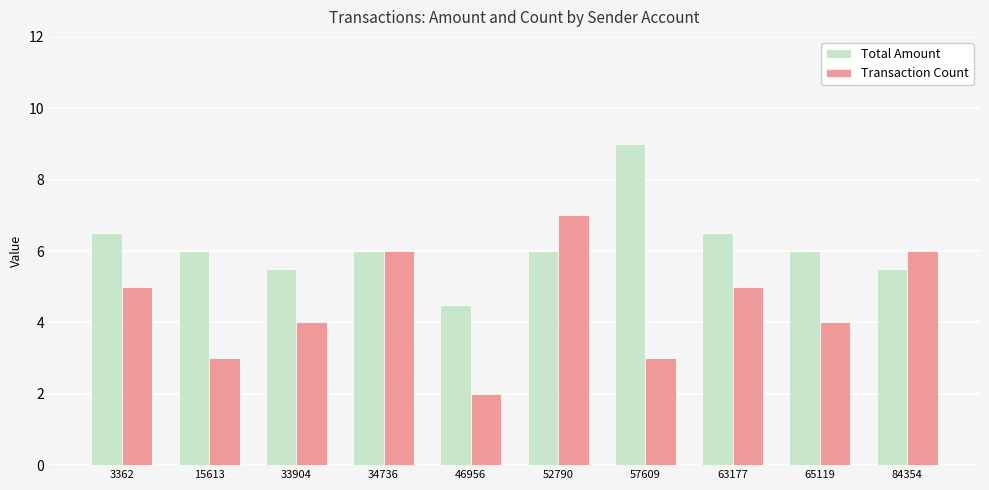

List the series in order of their overall mean, highest first.

Total Amount, Transaction Count